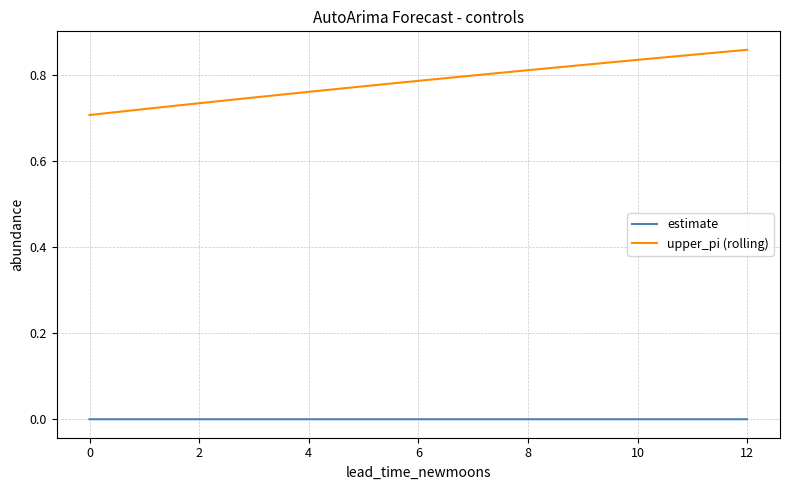

Which series has the largest total across all categories?

upper_pi (rolling)